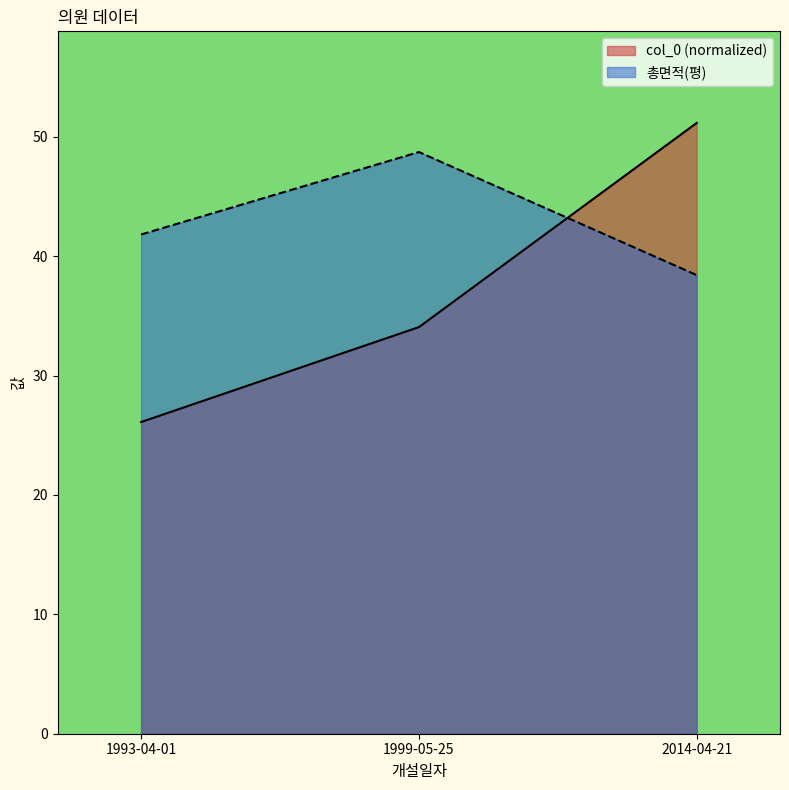

The col_0 series shows 37.4 at 1993-04-01. True or false?

False